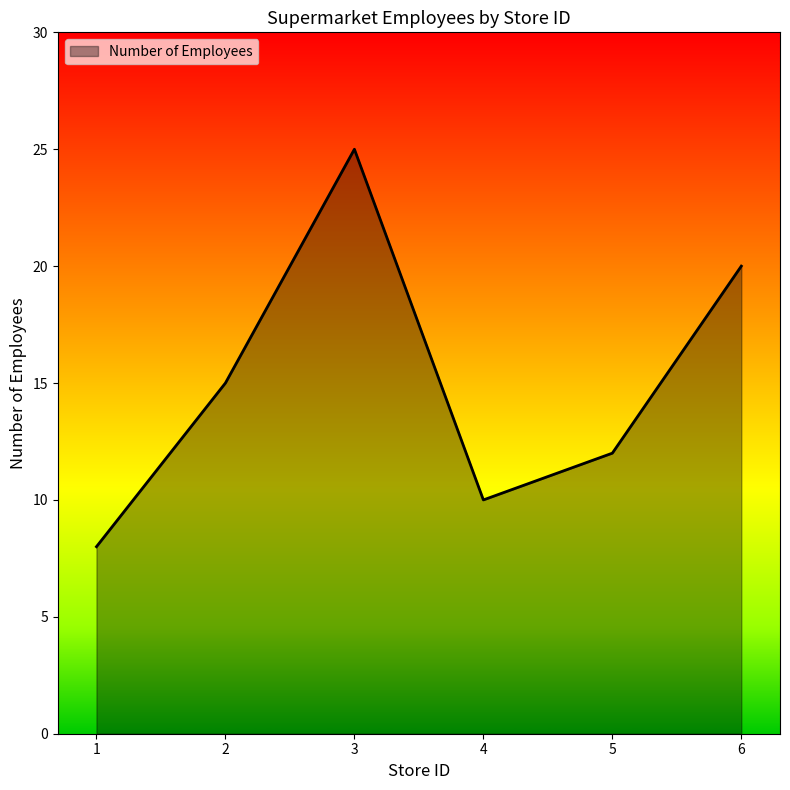

Does the chart display data point markers on the line(s)?

No